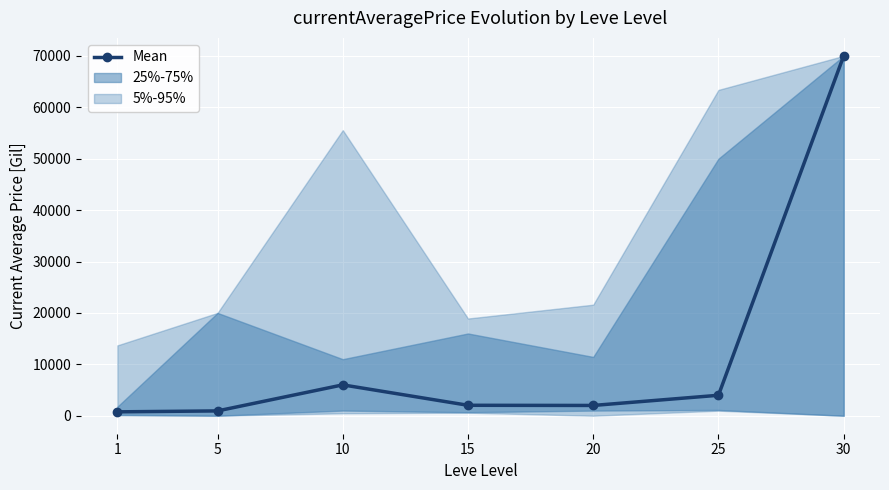

How many interior local peaks (higher than both neighbors) does the data have?

1